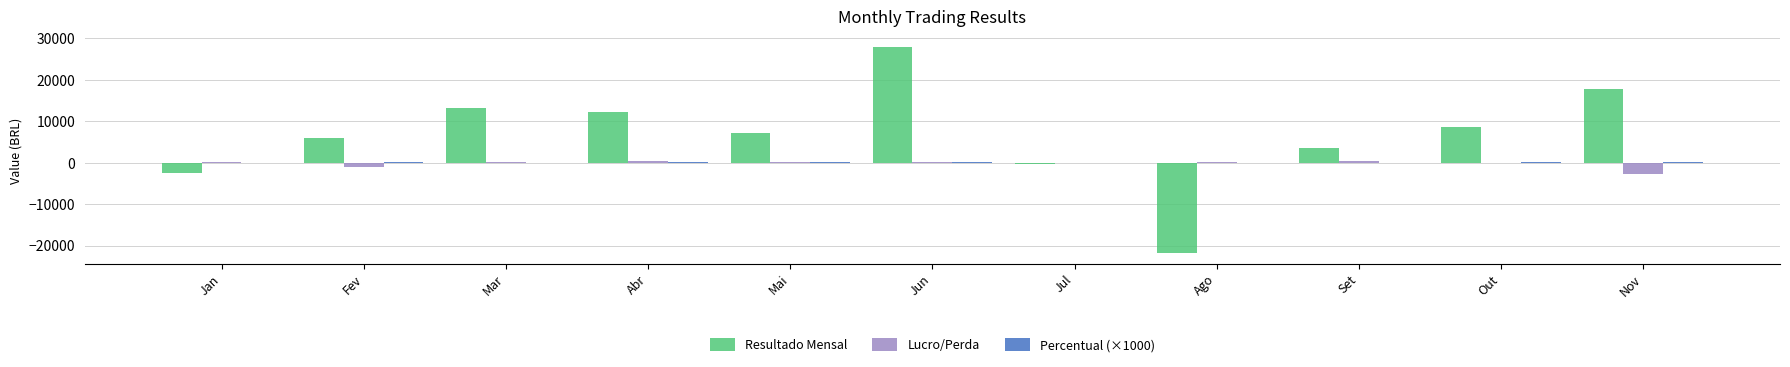

What is the sum of all Lucro/Perda values?

-2255.2